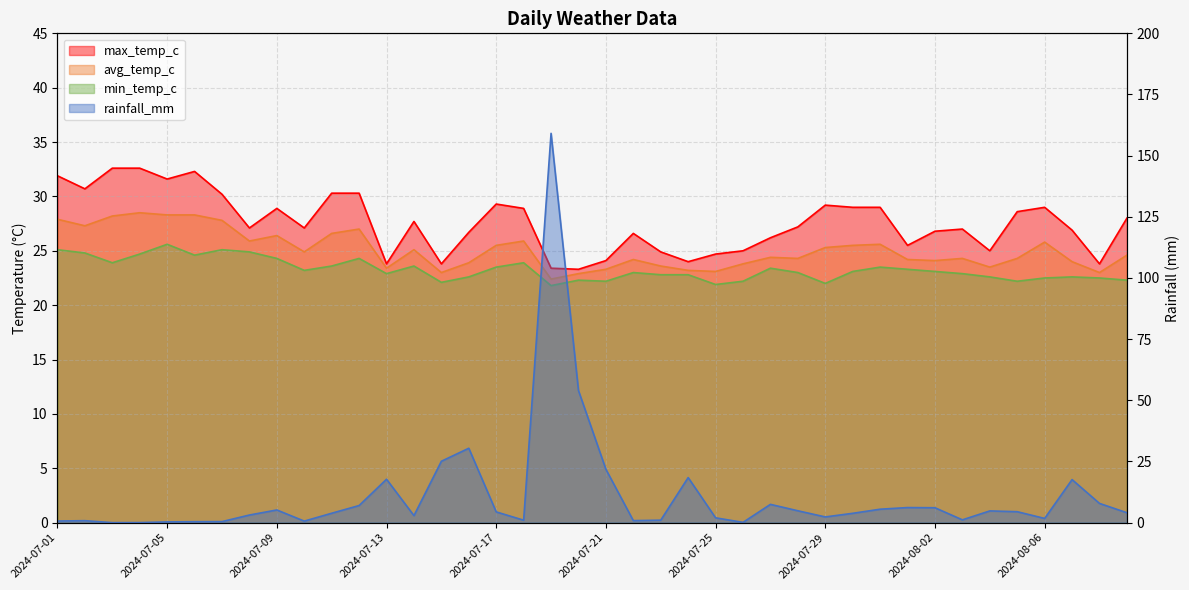

At how many categories does at least one series exceed 116?

1